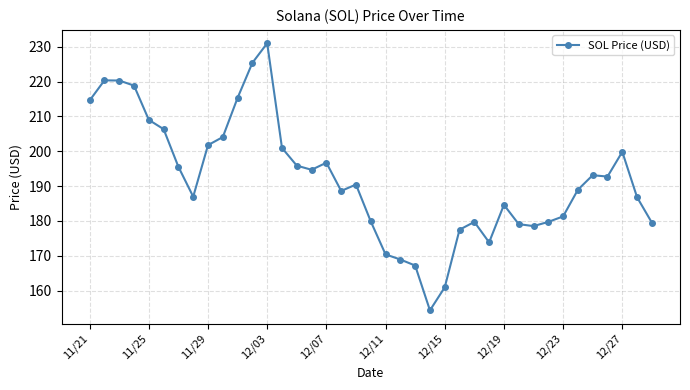

What is the value of the 37th point from the left?

199.8